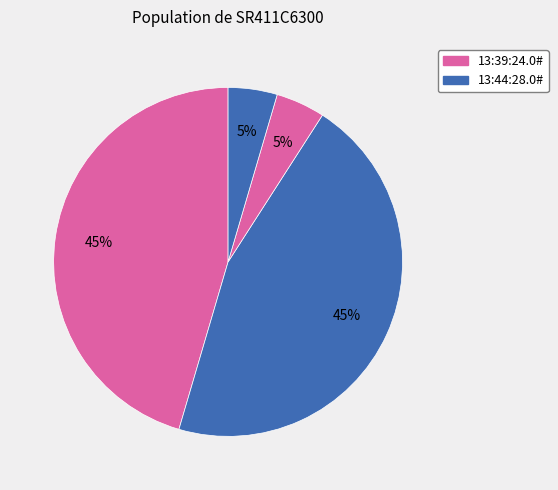

How many slices are in this pie chart?

4